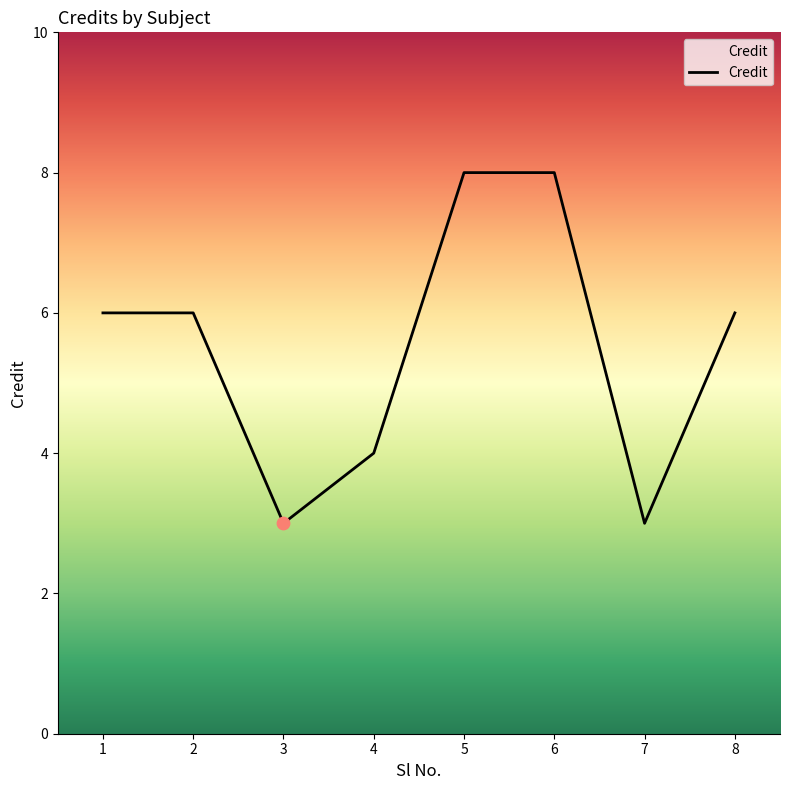

What is the change in value from 4 to 8?

+2